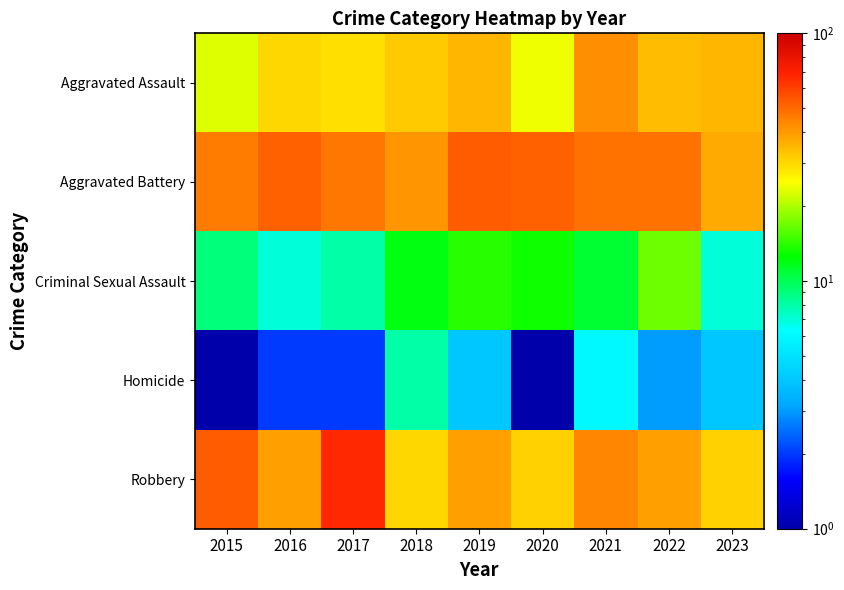

Rank the series by their maximum value, from lowest to highest.

Homicide, Criminal Sexual Assault, Aggravated Assault, Aggravated Battery, Robbery